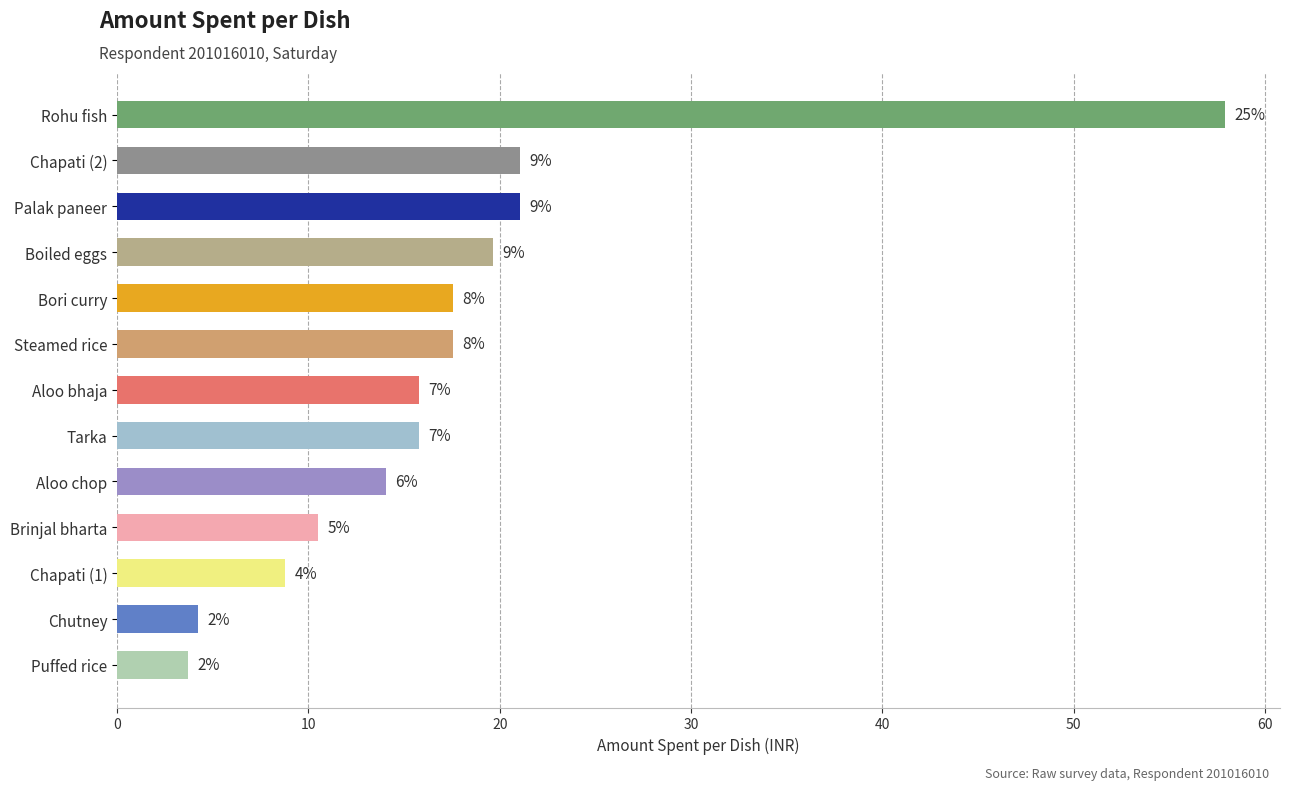

What is the difference between the maximum and second lowest values?

53.7